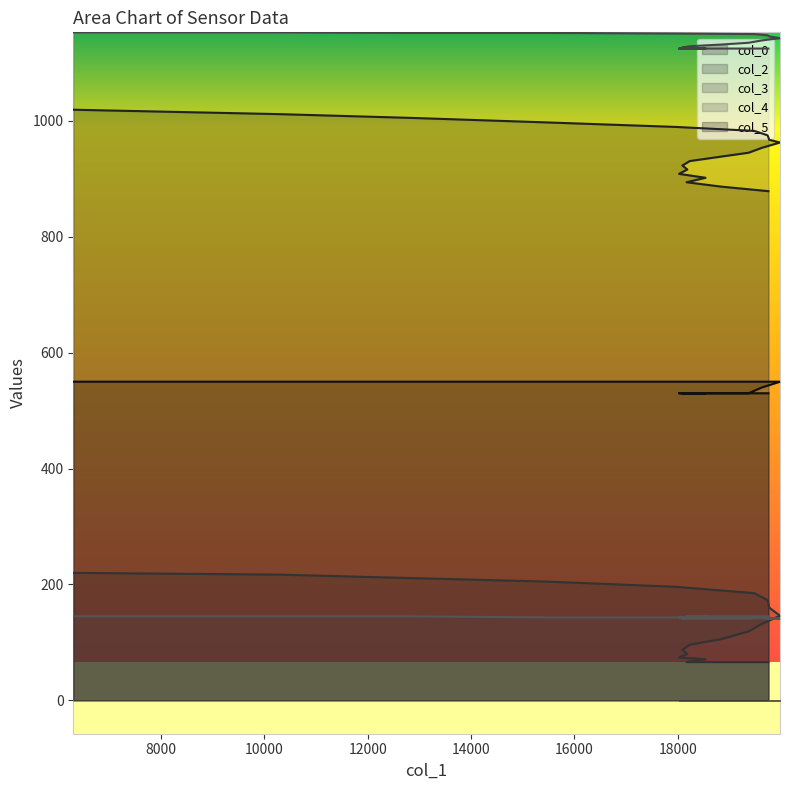

What is the highest value of the col_3 series?

1153.0